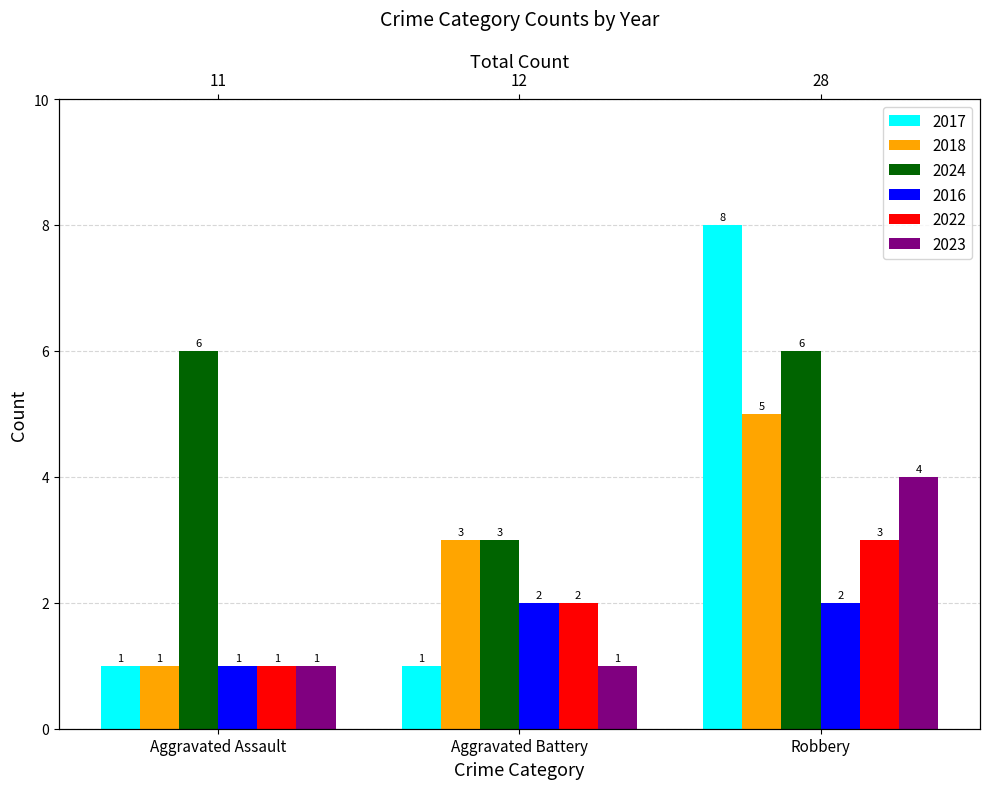

How many values in the 2018 series are below 3?

1